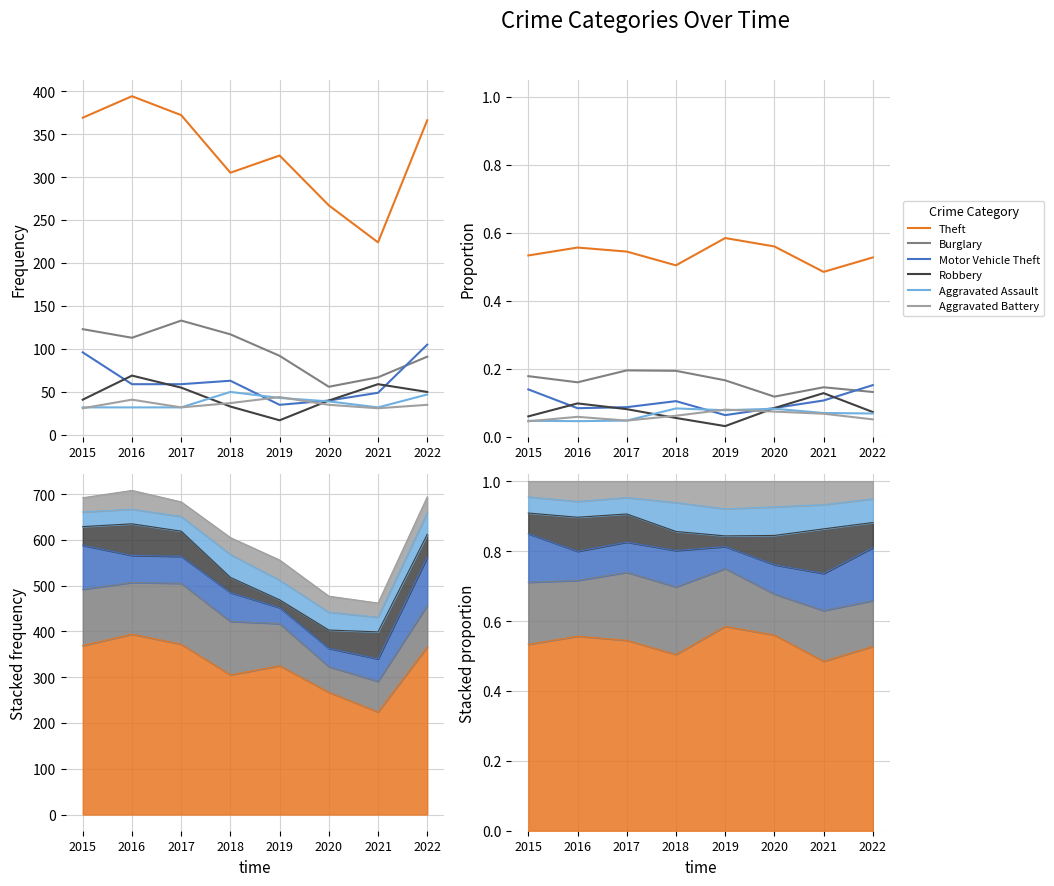

Which category has the highest value in the Motor Vehicle Theft series?

2022